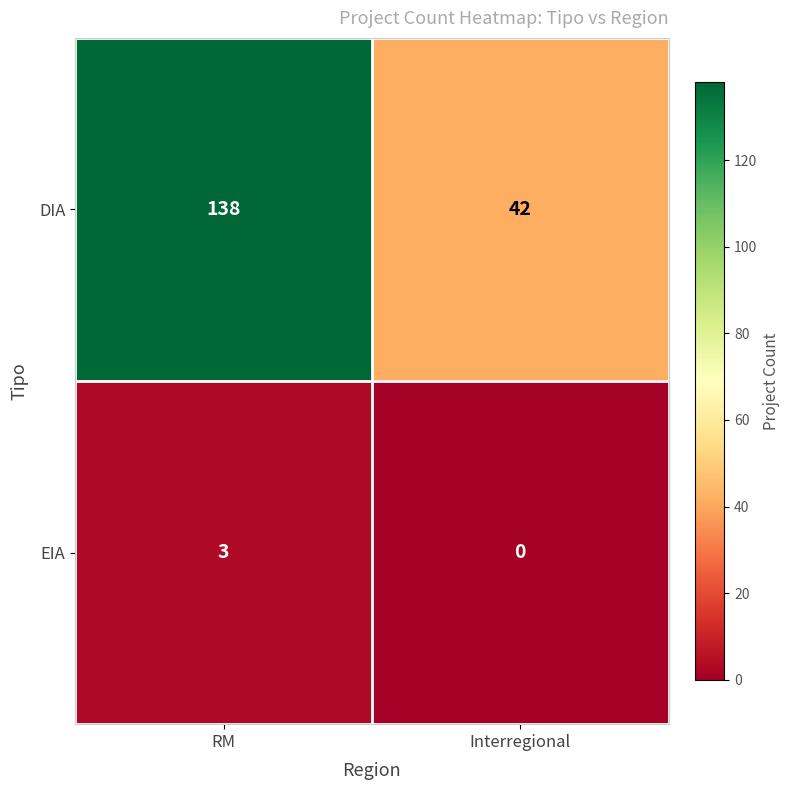

Count the number of data series in this chart.

2